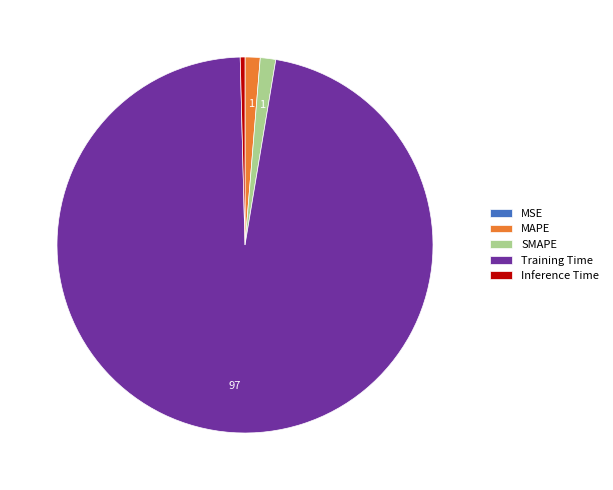

What is the largest slice in the pie chart?

Training Time